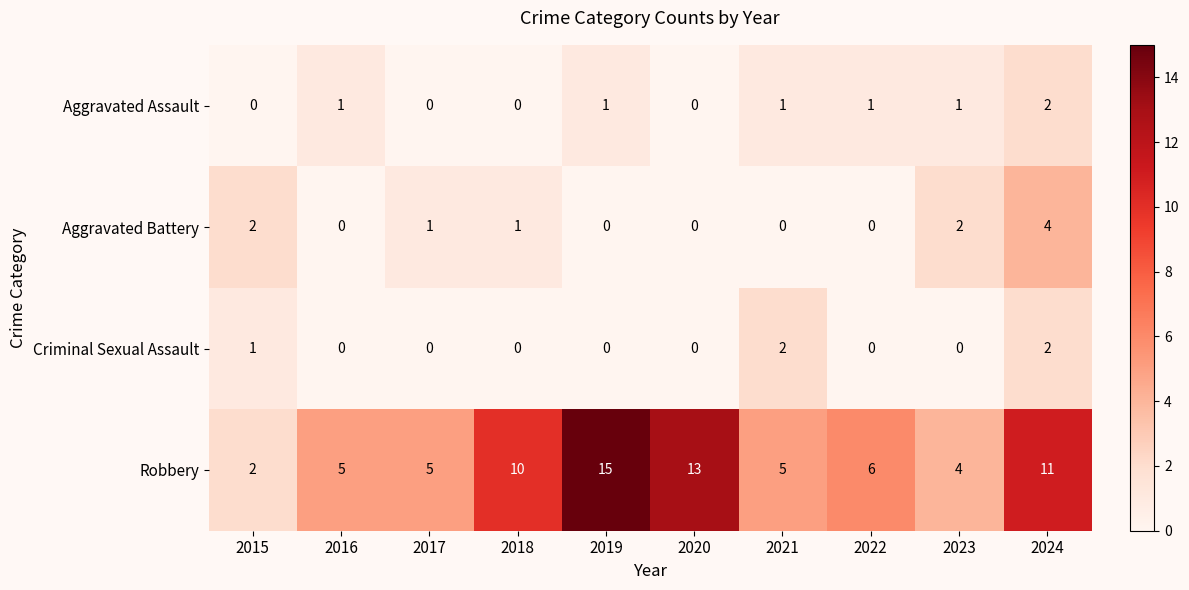

Which category has the highest value across all series?

2019